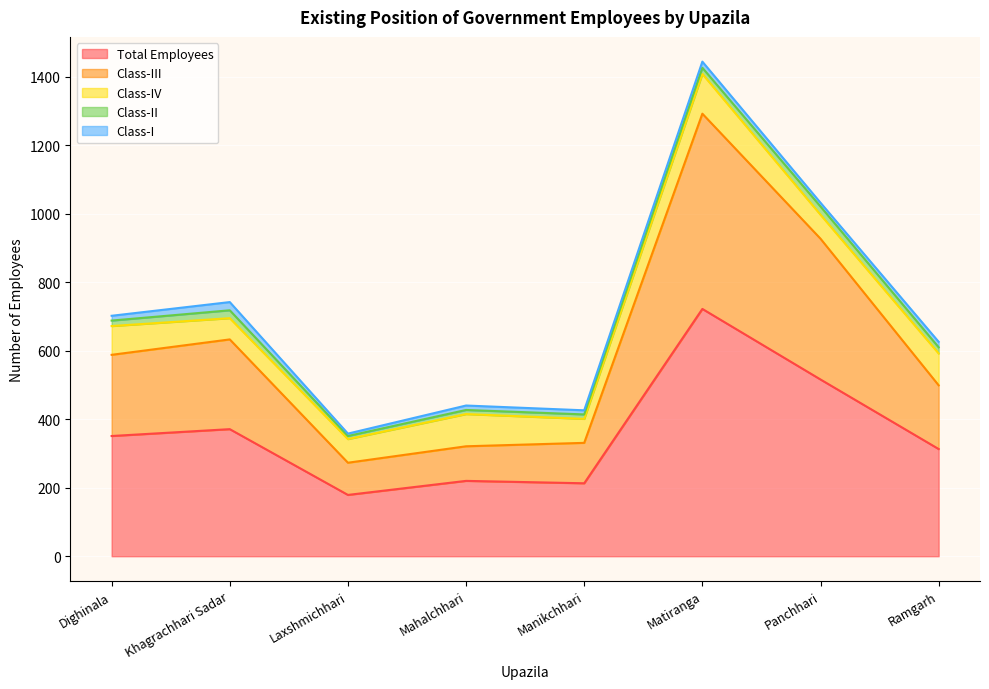

The Total Employees series shows 75 at Manikchhari. True or false?

False